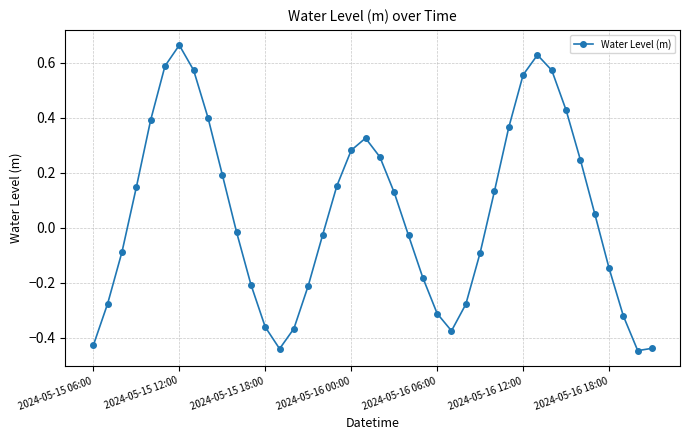

What is the difference between the maximum and minimum values?

1.1